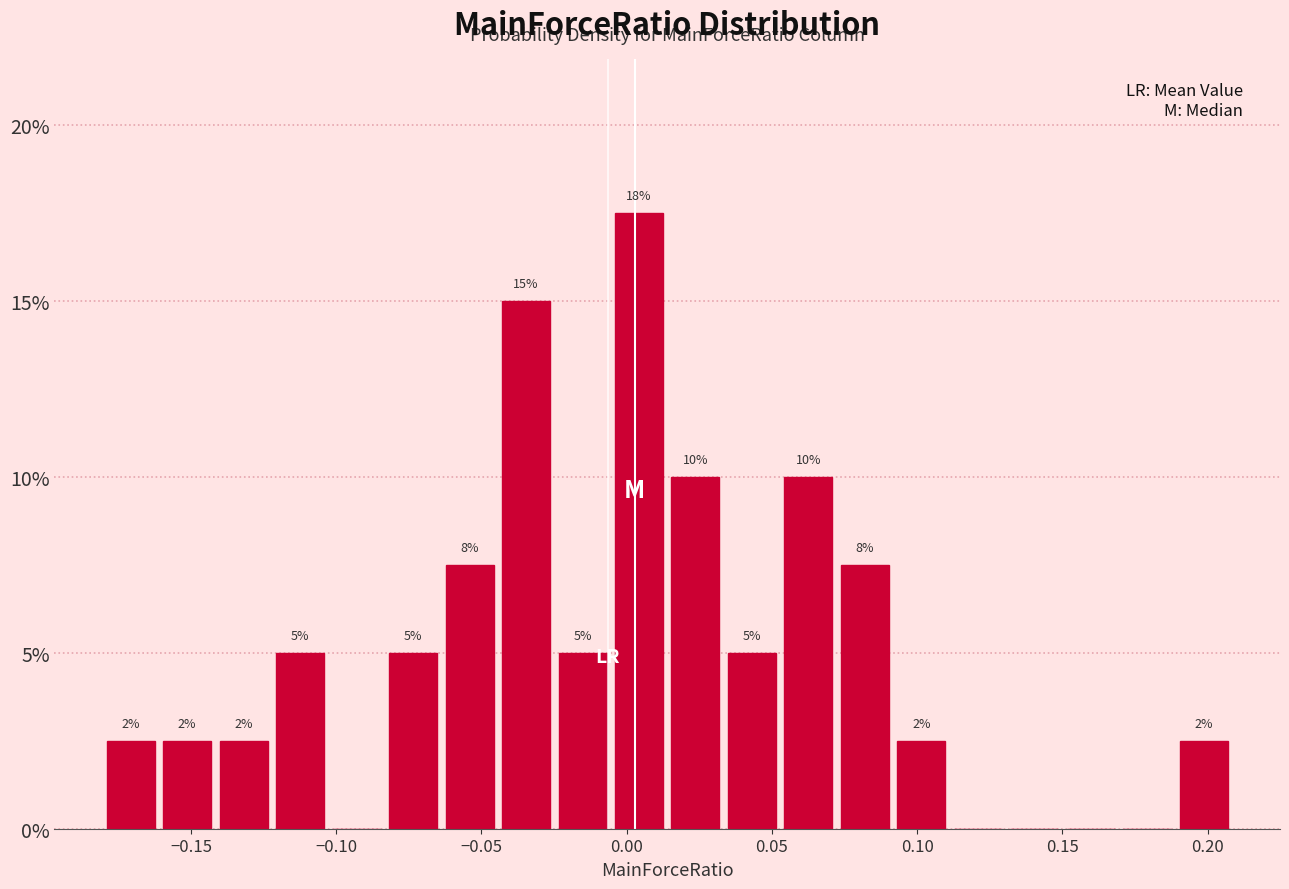

Around what value on the x-axis is the tallest bar? Give the approximate position of its centre, as read against the axis.

0.005